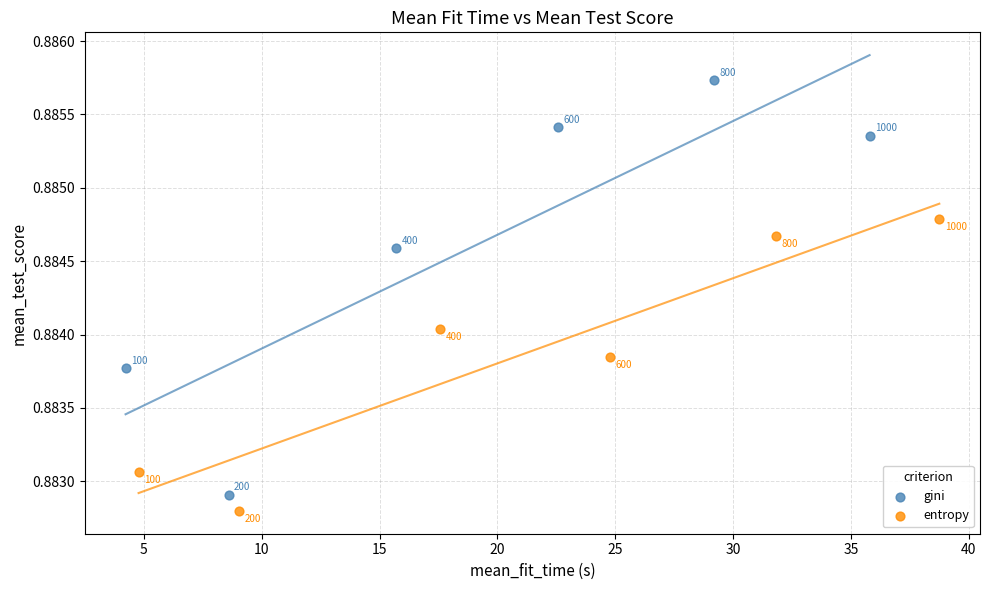

Which series has the widest spread of Y values?

gini